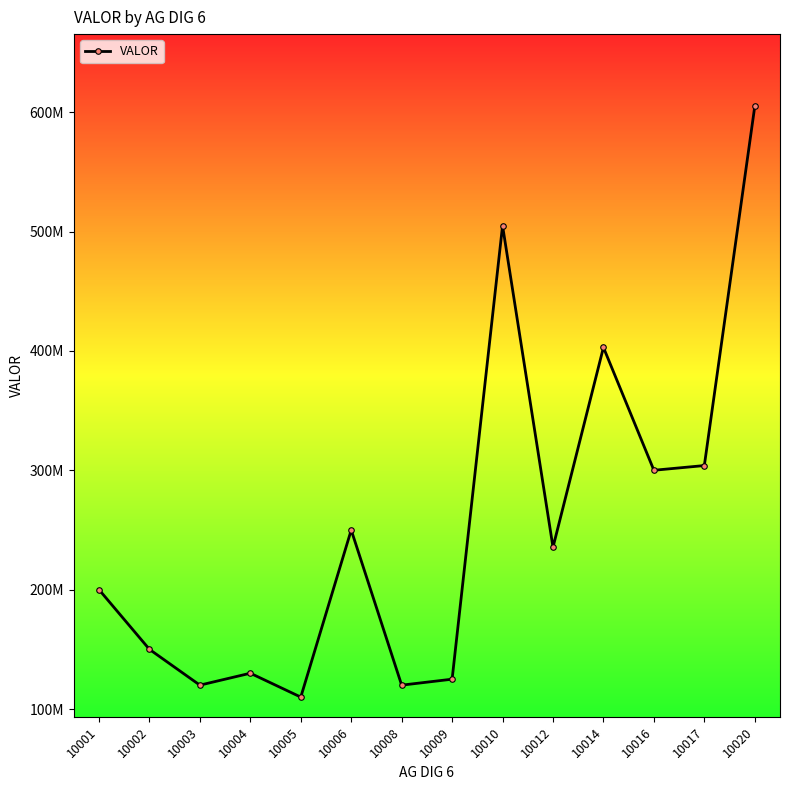

Reading left to right, what are all the values shown in this chart?

10001=200034949	10002=150000000	10003=120000000	10004=130000000	10005=110000000	10006=250000000	10008=120000000	10009=125000000	10010=505000000	10012=235550000	10014=403000000	10016=300050000	10017=304000000	10020=605000000